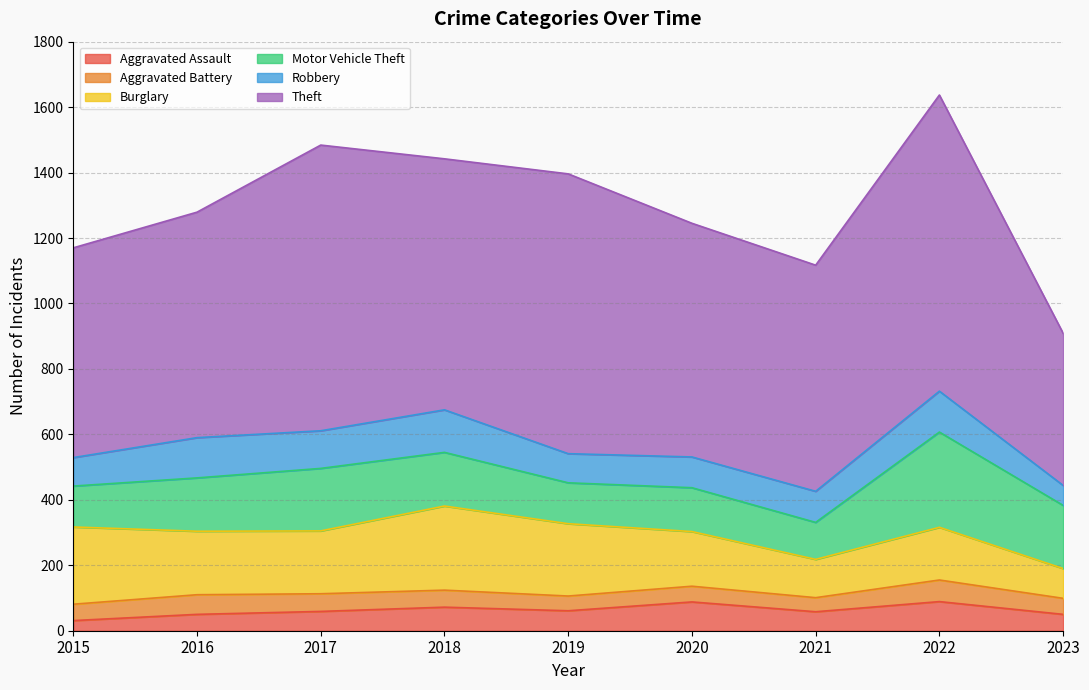

In Burglary, how many points are lower than both neighbors (excluding endpoints)?

2